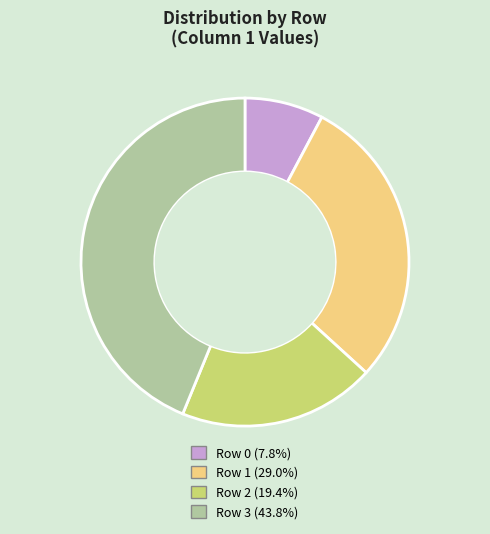

Is there any slice that represents more than half of the pie?

No